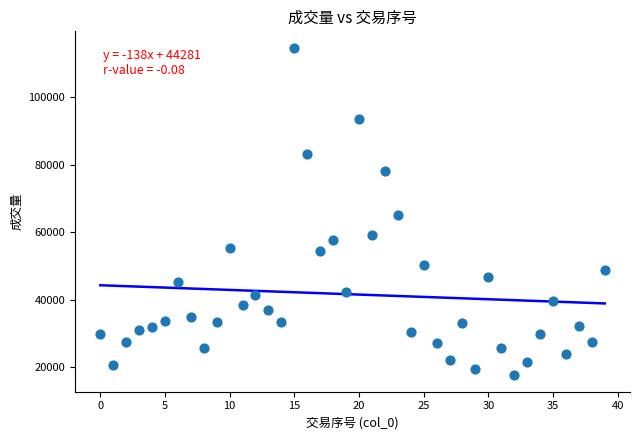

What Y value in the scatter plot is closest to 66140?

65070